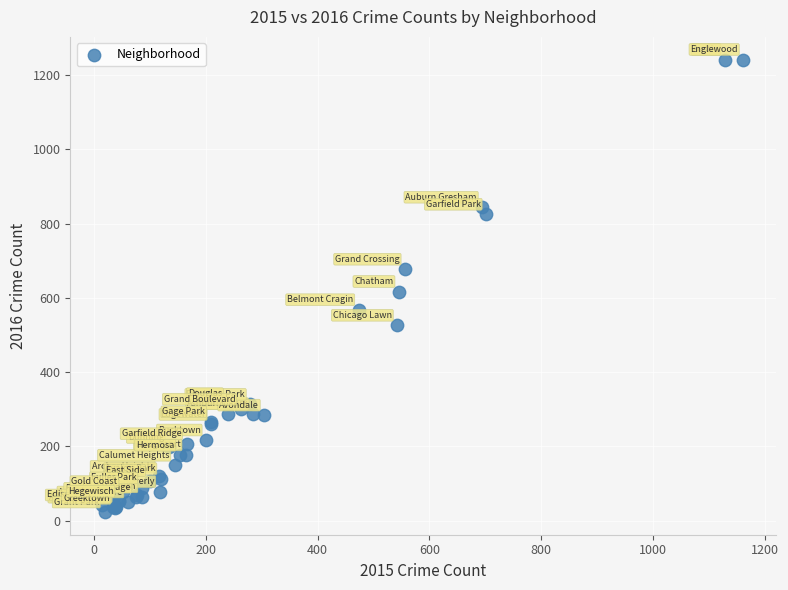

What Y value in the scatter plot is closest to 632?

617